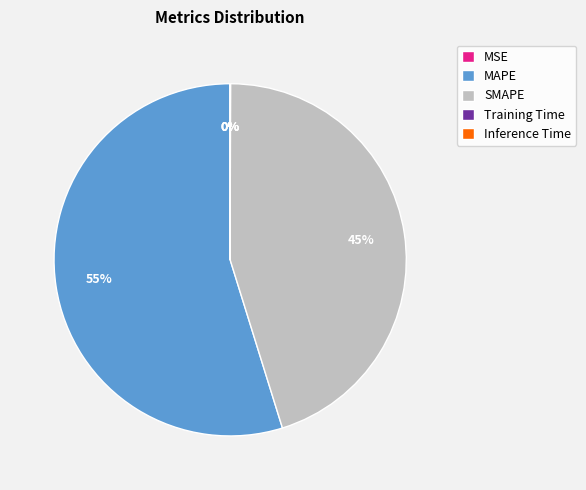

To the nearest percent, what is the difference between the largest and smallest slice percentages?

55%